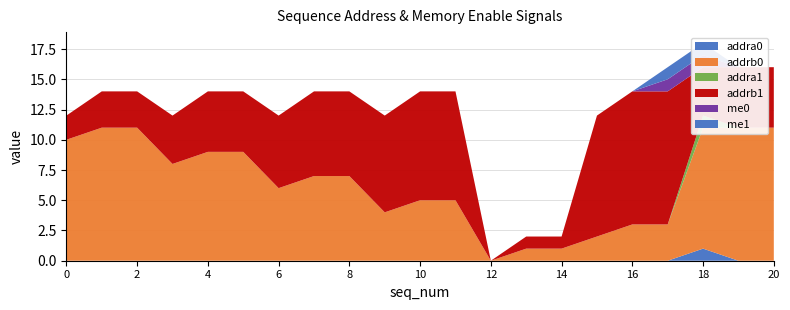

Reading left to right, list all the values displayed in this chart.

addra0: 0=0	1=0	2=0	3=0	4=0	5=0	6=0	7=0	8=0	9=0	10=0	11=0	12=0	13=0	14=0	15=0	16=0	17=0	18=1	19=0	20=0
addrb0: 0=10	1=11	2=11	3=8	4=9	5=9	6=6	7=7	8=7	9=4	10=5	11=5	12=0	13=1	14=1	15=2	16=3	17=3	18=10	19=11	20=11
addra1: 0=0	1=0	2=0	3=0	4=0	5=0	6=0	7=0	8=0	9=0	10=0	11=0	12=0	13=0	14=0	15=0	16=0	17=0	18=1	19=0	20=0
addrb1: 0=2	1=3	2=3	3=4	4=5	5=5	6=6	7=7	8=7	9=8	10=9	11=9	12=0	13=1	14=1	15=10	16=11	17=11	18=4	19=5	20=5
me0: 0=0	1=0	2=0	3=0	4=0	5=0	6=0	7=0	8=0	9=0	10=0	11=0	12=0	13=0	14=0	15=0	16=0	17=1	18=1	19=0	20=0
me1: 0=0	1=0	2=0	3=0	4=0	5=0	6=0	7=0	8=0	9=0	10=0	11=0	12=0	13=0	14=0	15=0	16=0	17=1	18=1	19=0	20=0